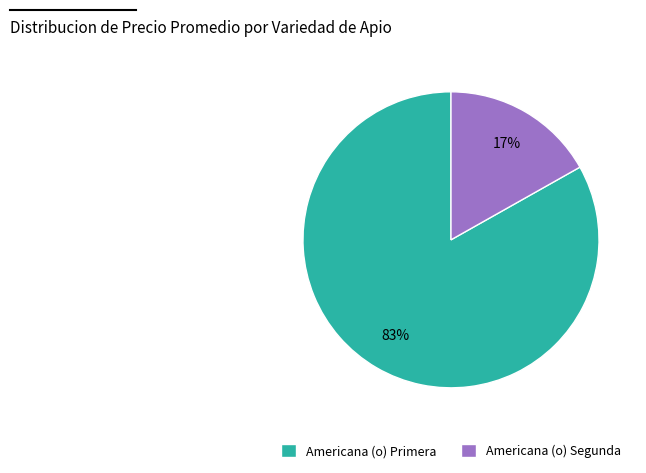

What is the smallest slice in the pie chart?

Americana (o) Segunda